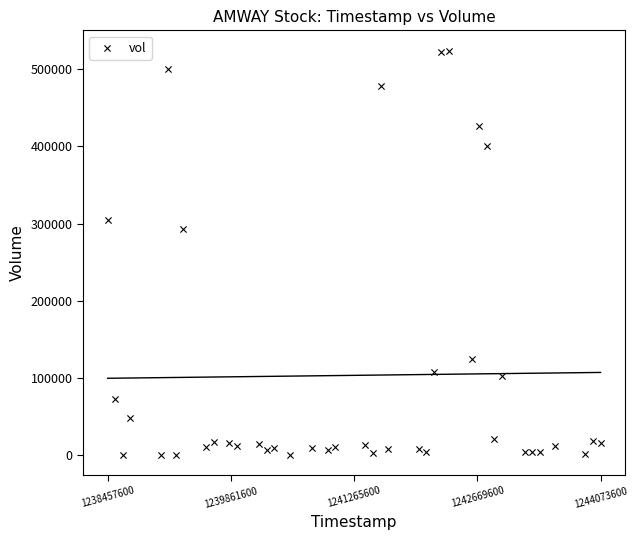

What Y value in the scatter plot is closest to 262150?

293000